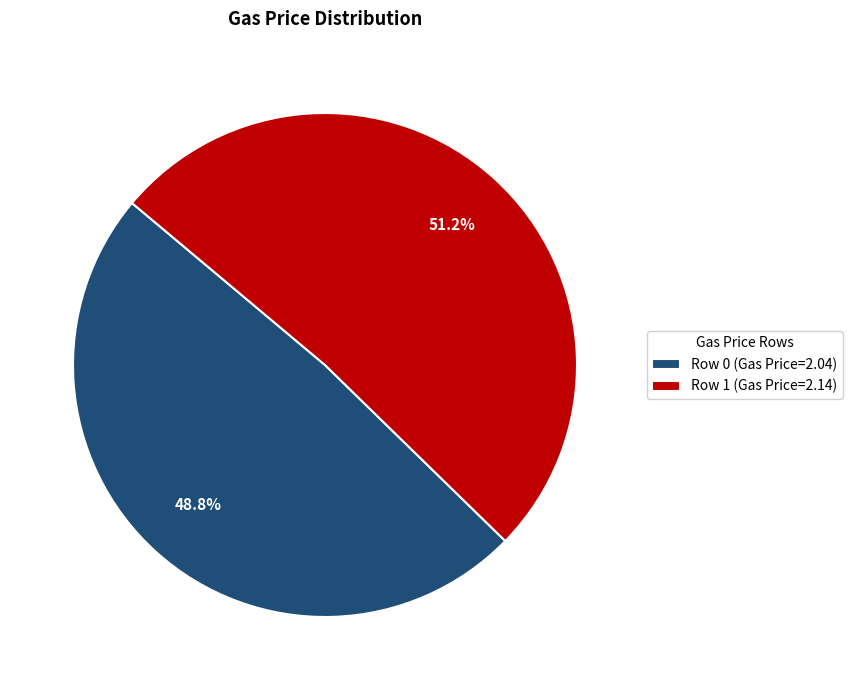

Which slice is the largest?

Row 1 (Gas Price=2.14)